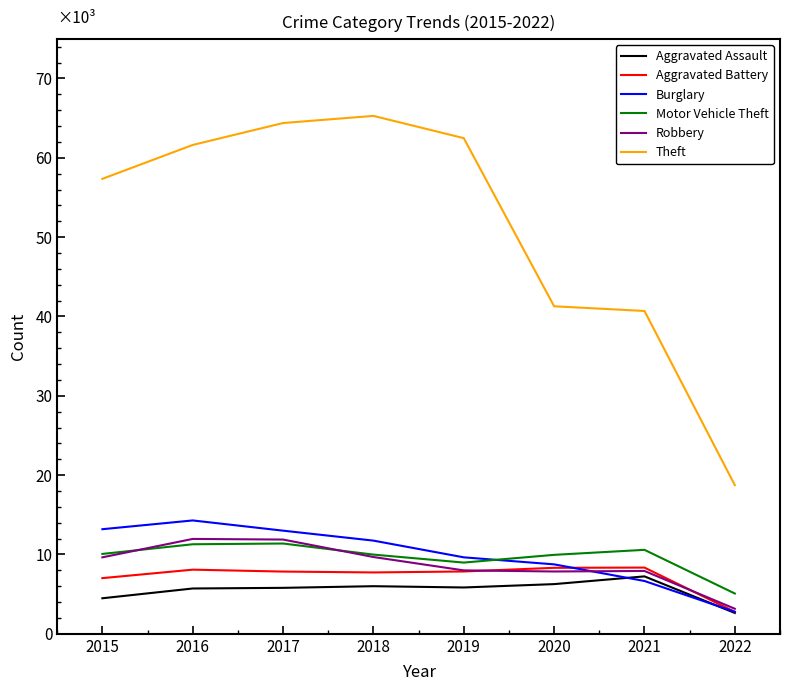

What are all the series names shown in the legend?

Aggravated Assault, Aggravated Battery, Burglary, Motor Vehicle Theft, Robbery, Theft